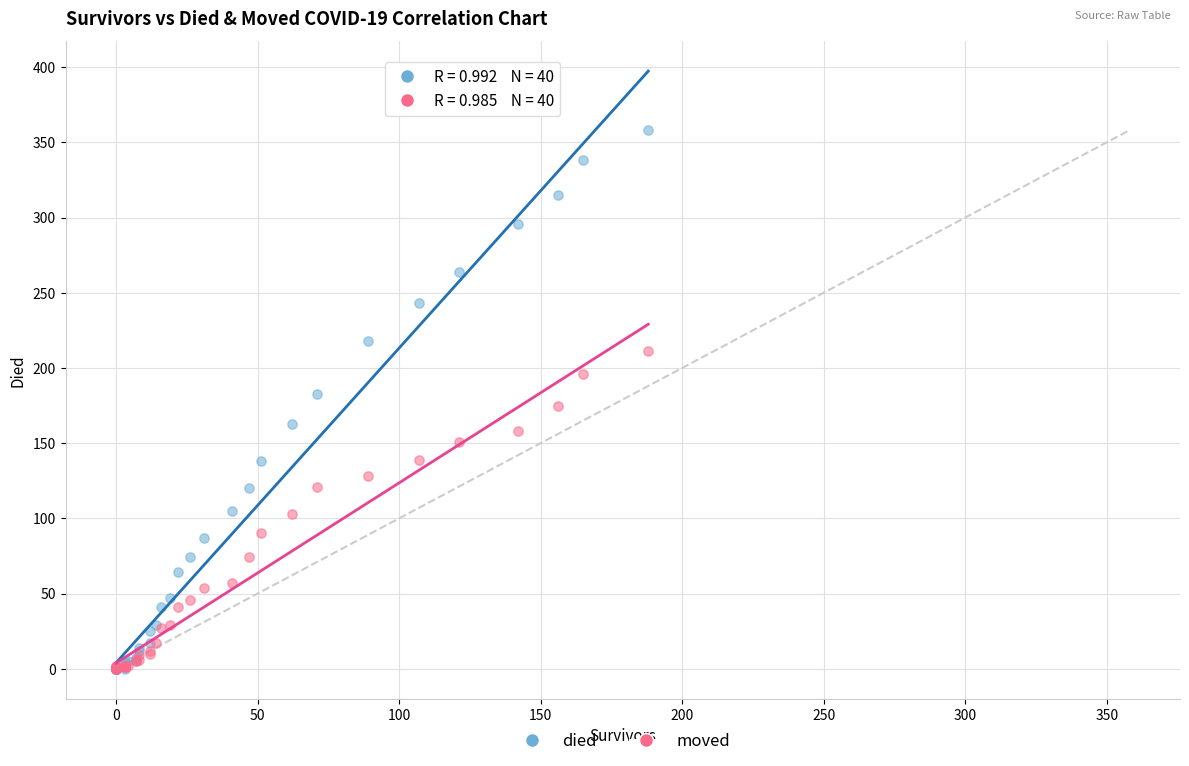

What are all the series names shown in the legend?

died, moved